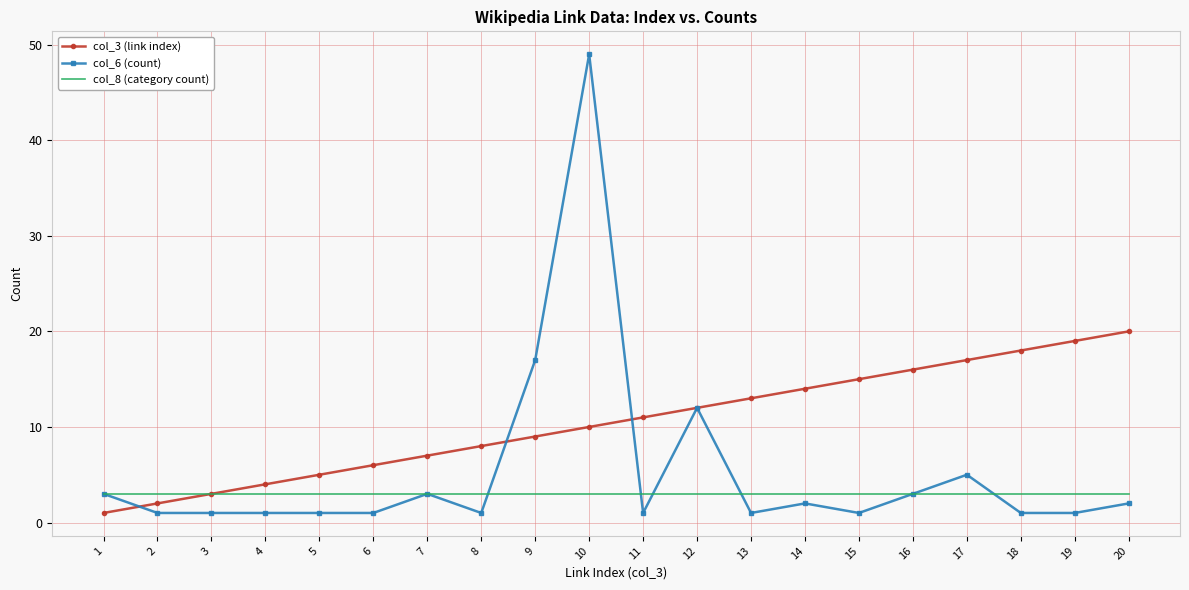

What is the highest value of the col_6 (count) series?

49